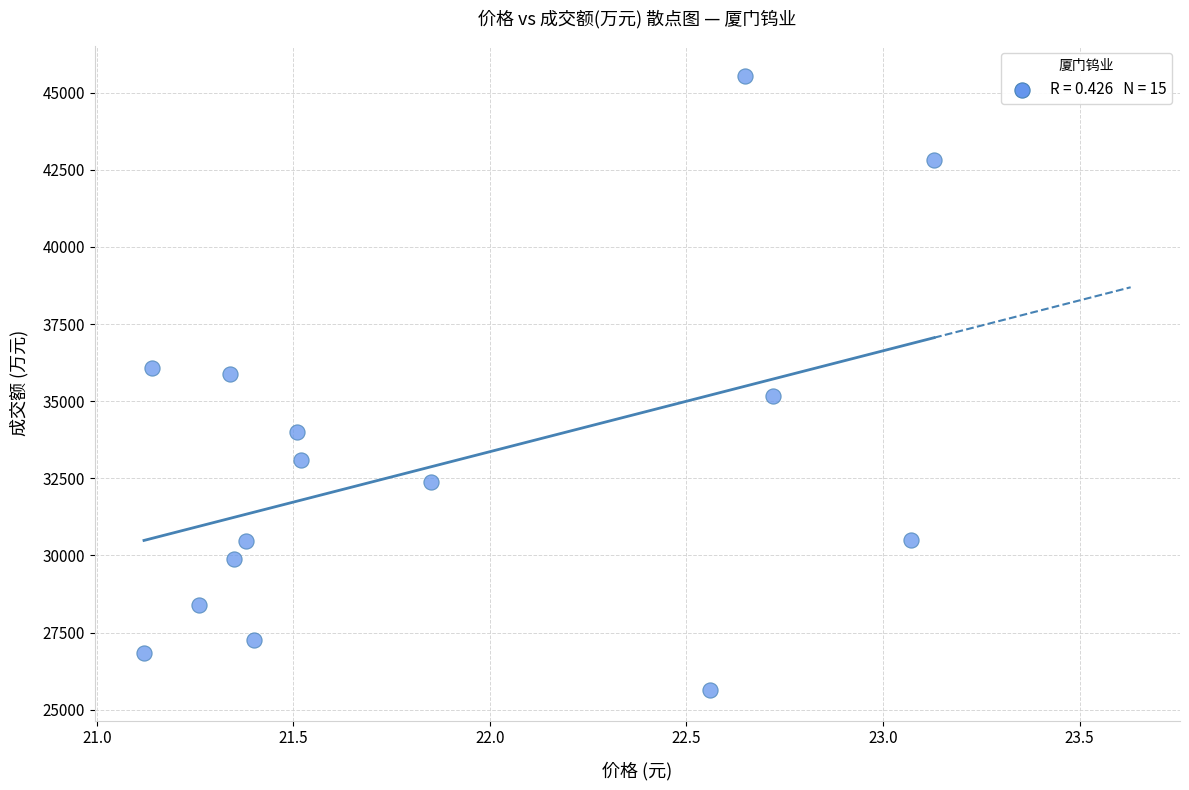

What is the range of Y values (max minus min)?

19888